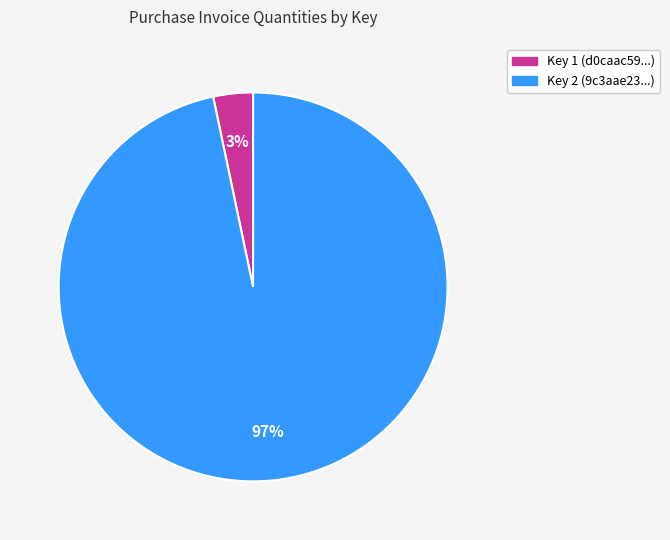

Which category has the biggest portion of the pie?

Key 2 (9c3aae23...)